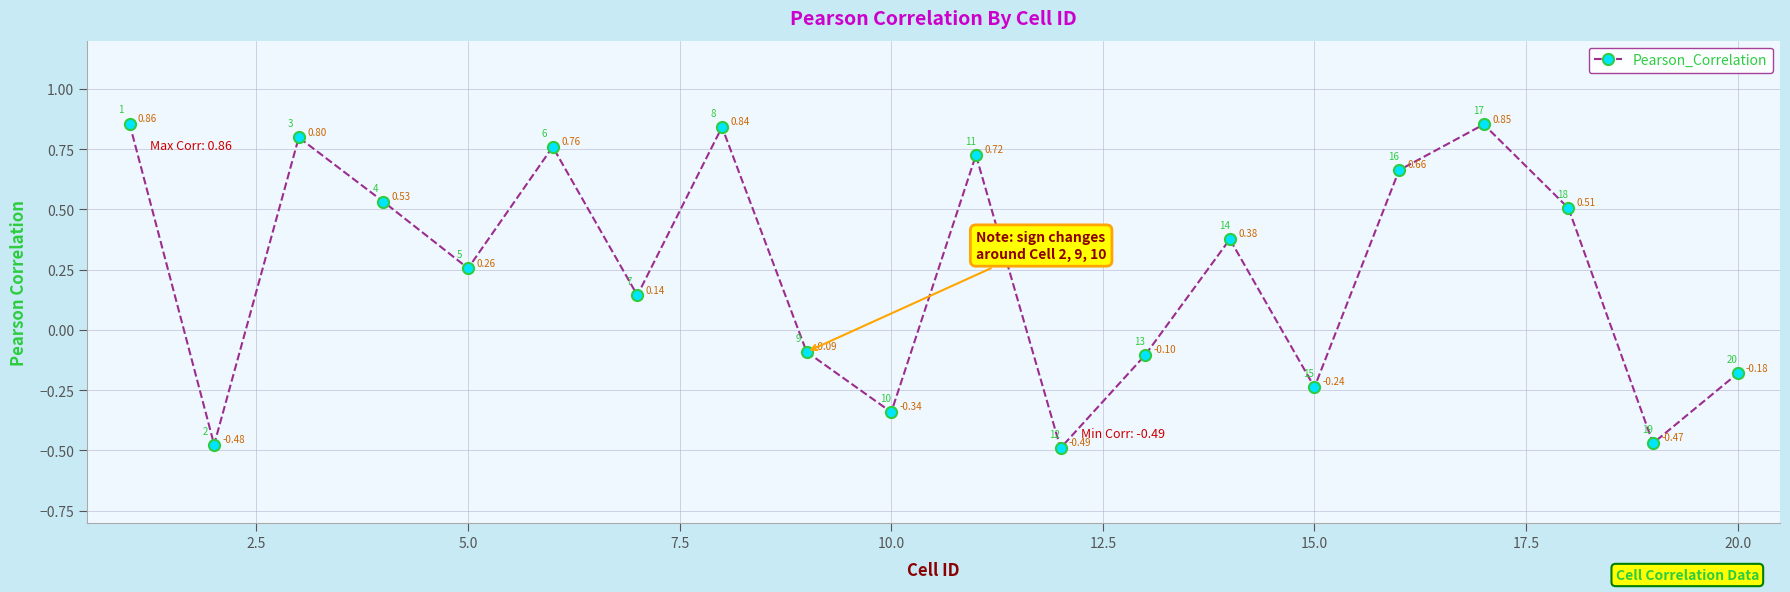

How many data points are above 0?

12